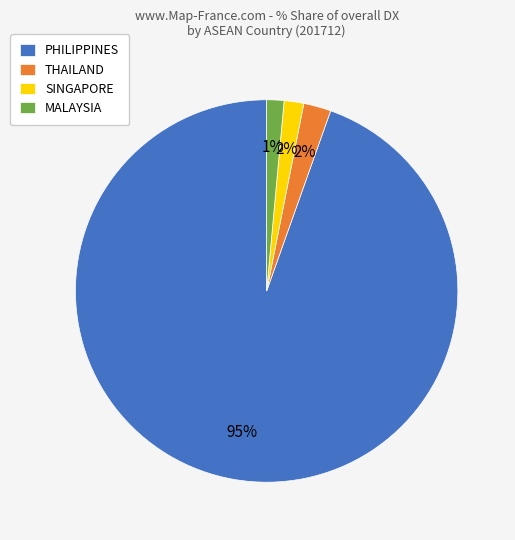

Which category accounts for the majority?

PHILIPPINES